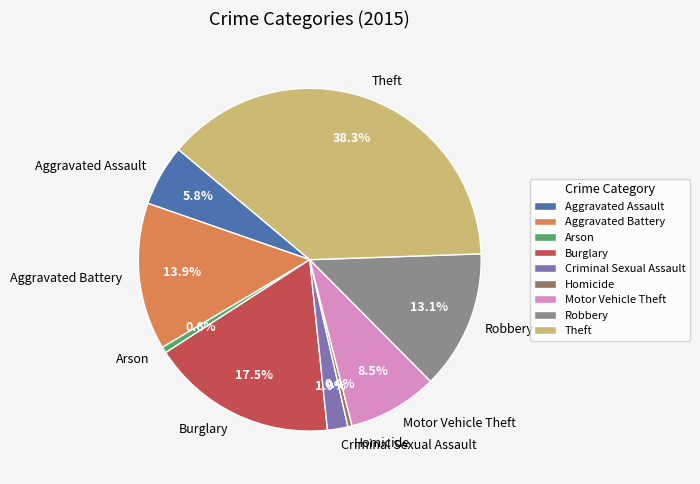

To the nearest percent, what percentage of the pie is Arson?

1%